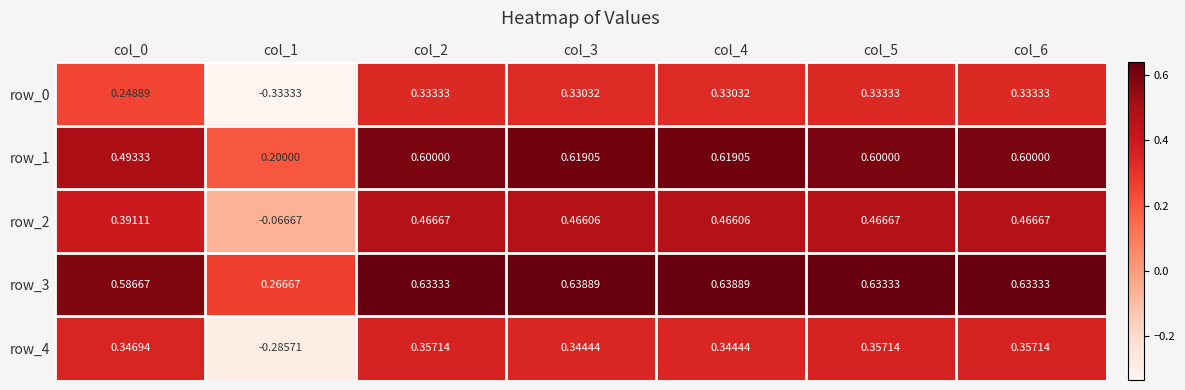

Is the value of row_2 at col_0 greater than the value of row_3 at col_5?

No